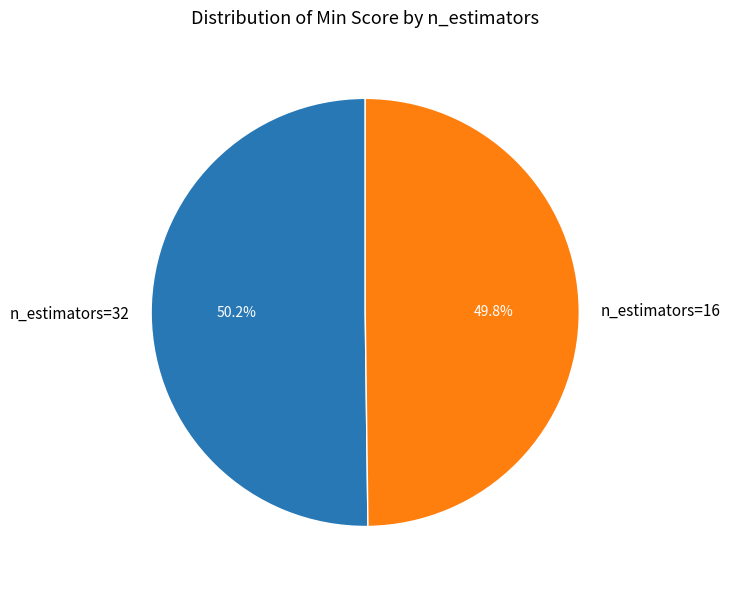

Is there a majority slice in this chart?

Yes